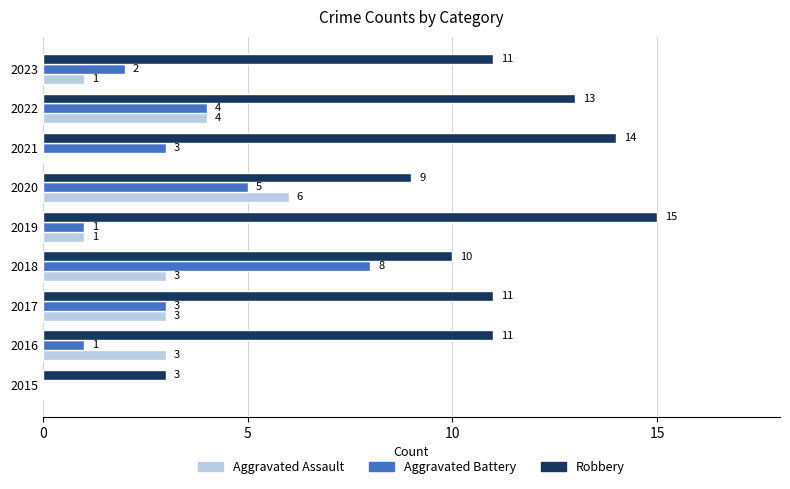

What is the sum of the Aggravated Assault values at 2023 and 2018?

4